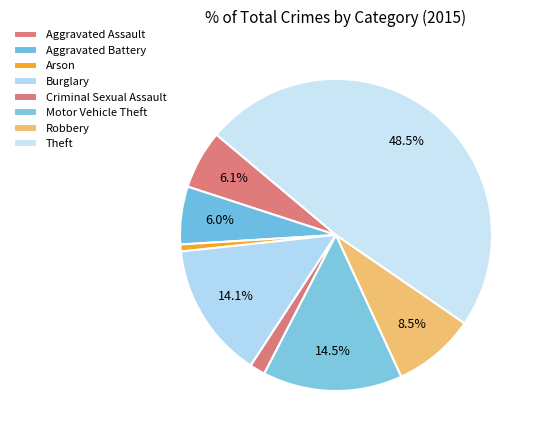

Which category has the smallest portion of the pie?

Arson